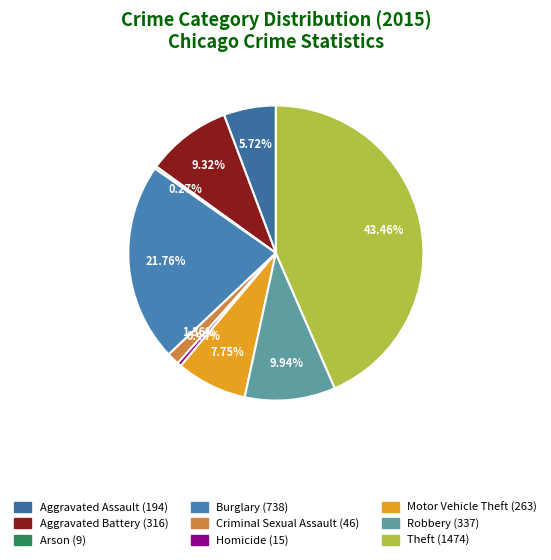

Do Aggravated Battery and Robbery together represent more than half of the pie?

No